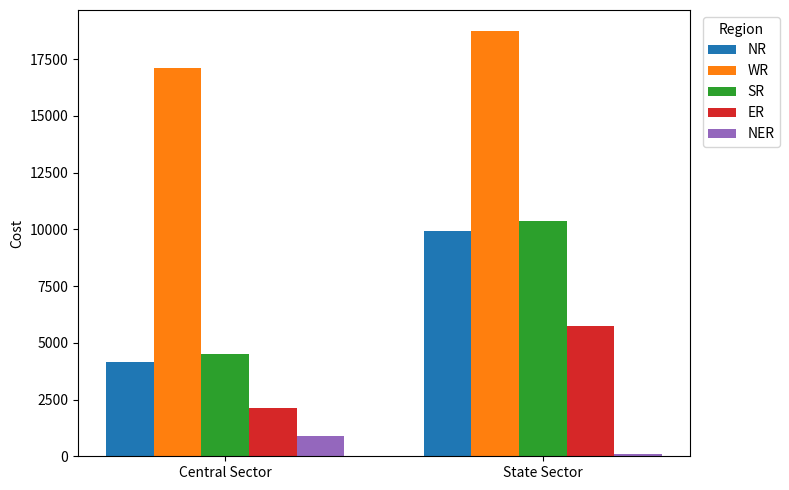

What is the label of the 2nd bar from the right?

Central Sector